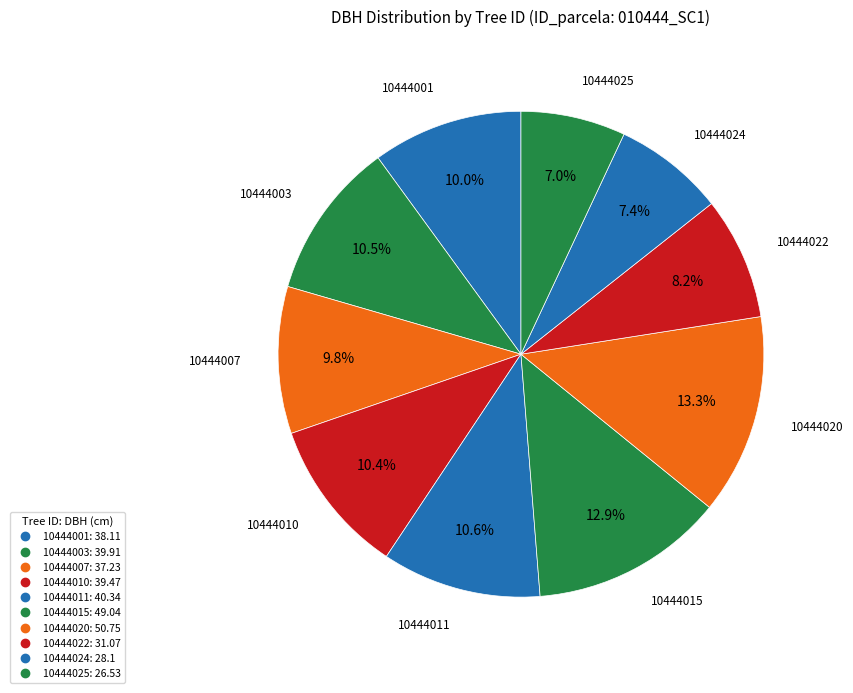

How many slices are in this pie chart?

10